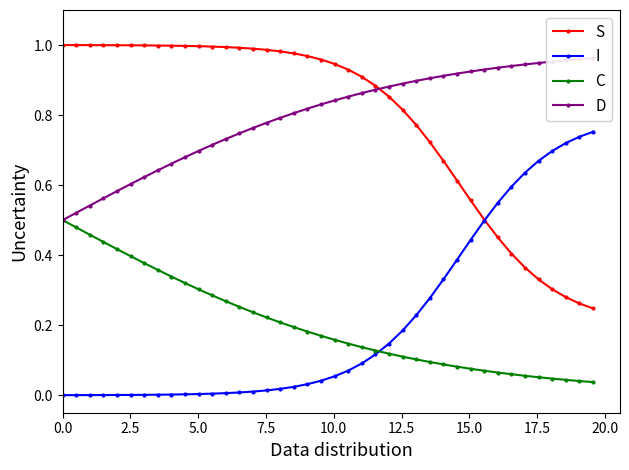

True or false: D has more than 1 points higher than both neighbors.

False